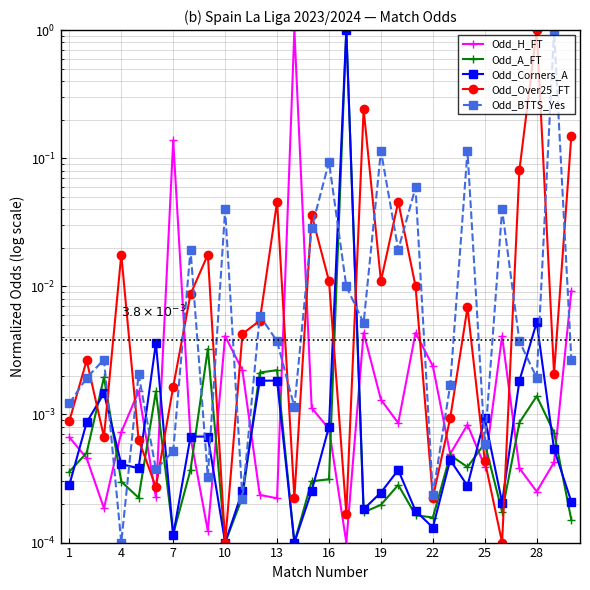

Between 13 and 28, which series saw the biggest shift?

Odd_Over25_FT